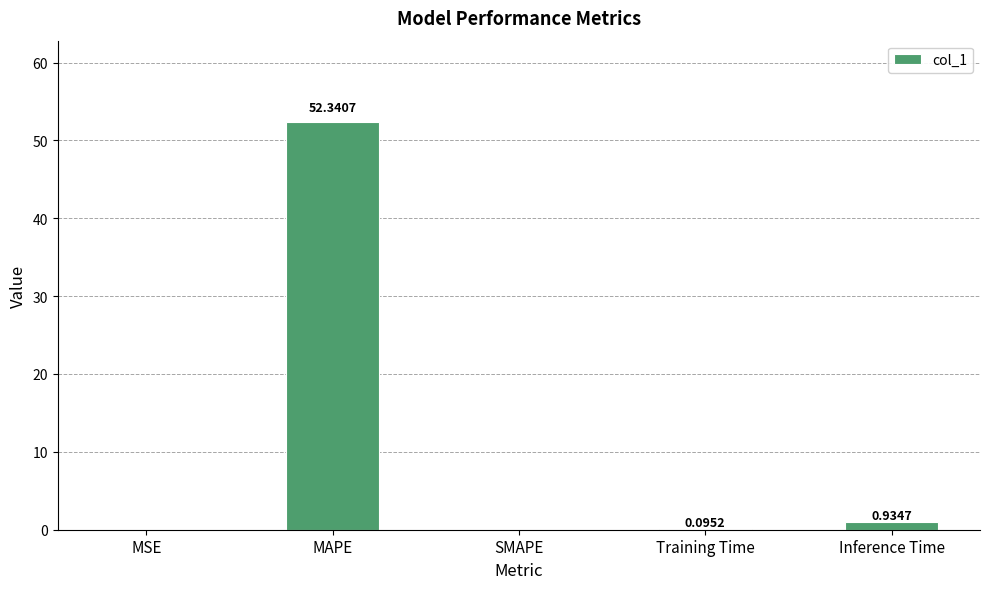

What is the change in value from MSE to MAPE?

+52.3